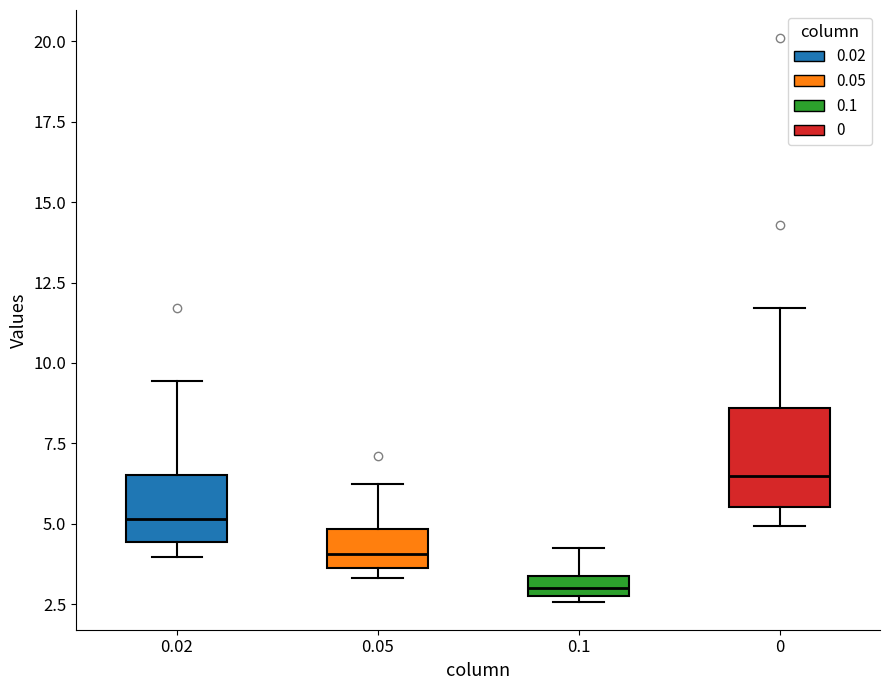

Where is the lower edge of the box at x = 0.1 on the y-axis? The values are not printed on the chart, so give them approximately, as read against the axis.

3.0